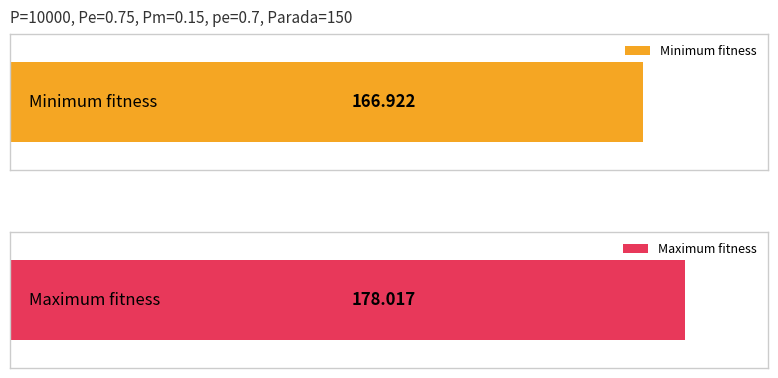

How many values in the avg series are below 173?

1